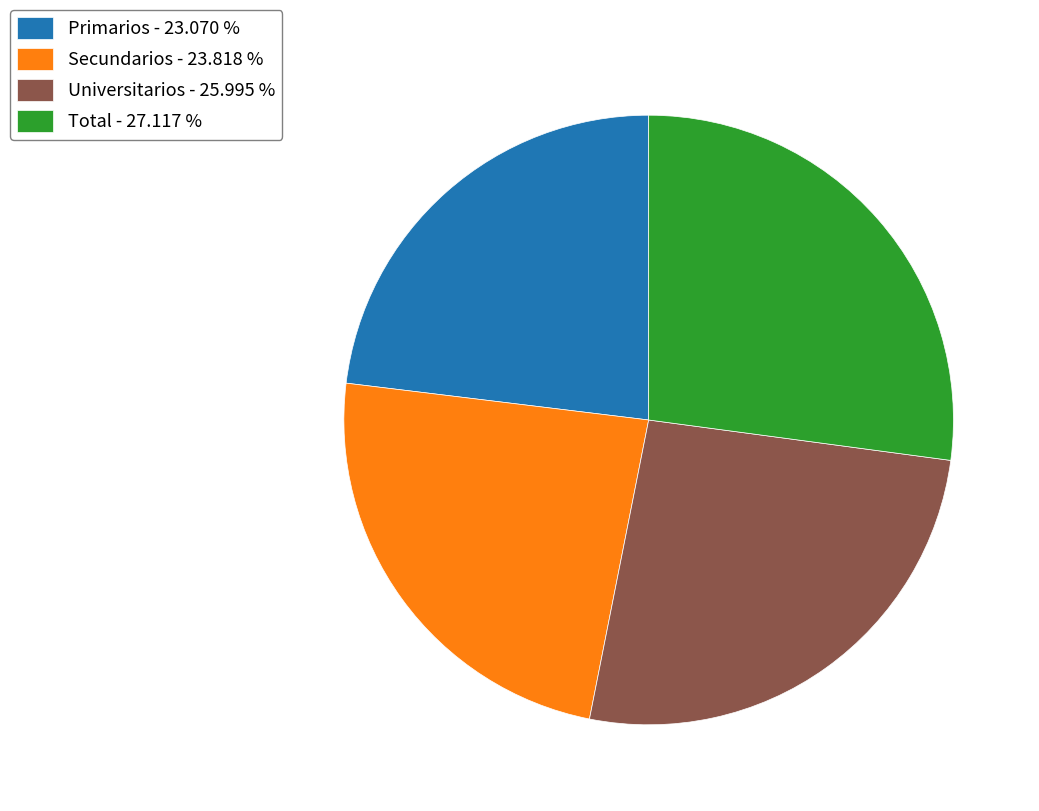

True or false: Universitarios accounts for 26% of the total.

True